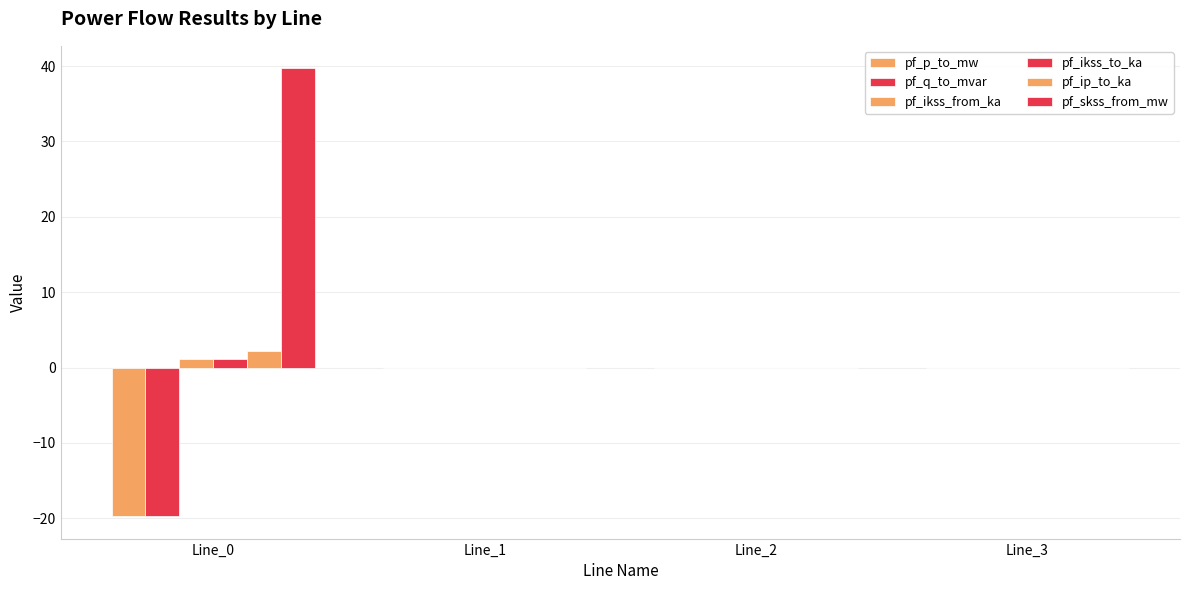

How many groups of bars are there?

4